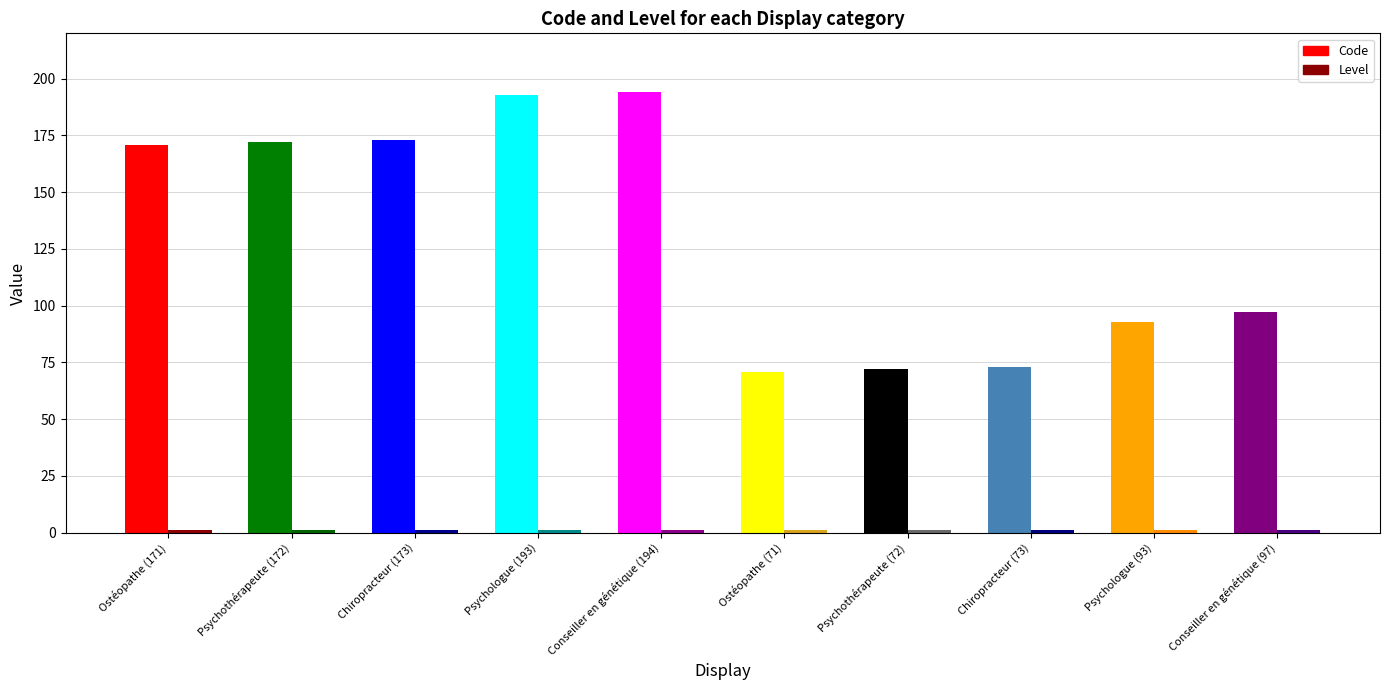

What is the difference between the highest and lowest values at Psychologue (193)?

192